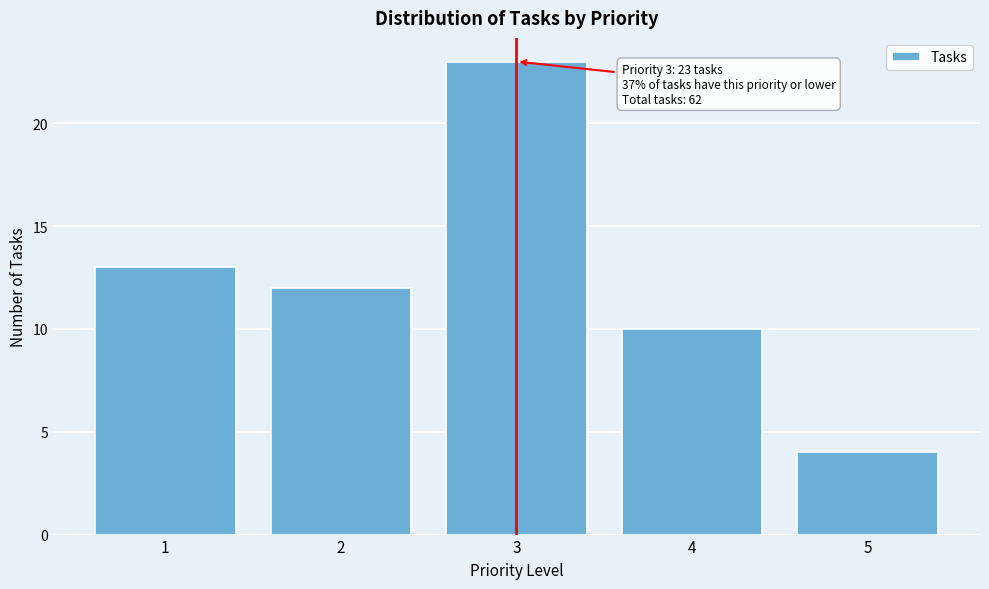

Reading left to right, list all the values displayed in this chart.

1=13	2=12	3=23	4=10	5=4